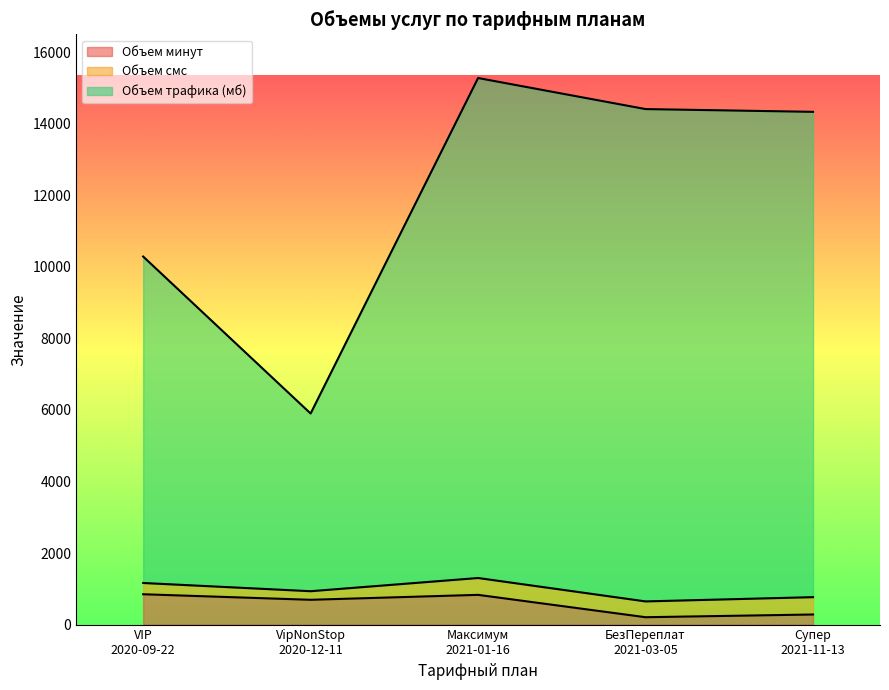

What is the smallest value displayed?

206